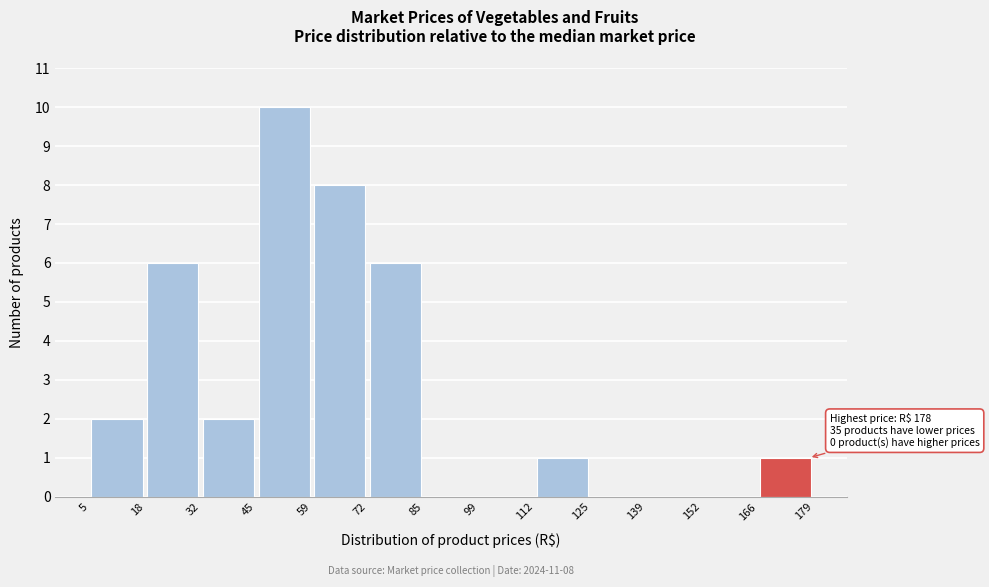

Which range on the x-axis has the tallest bar?

45 to 59